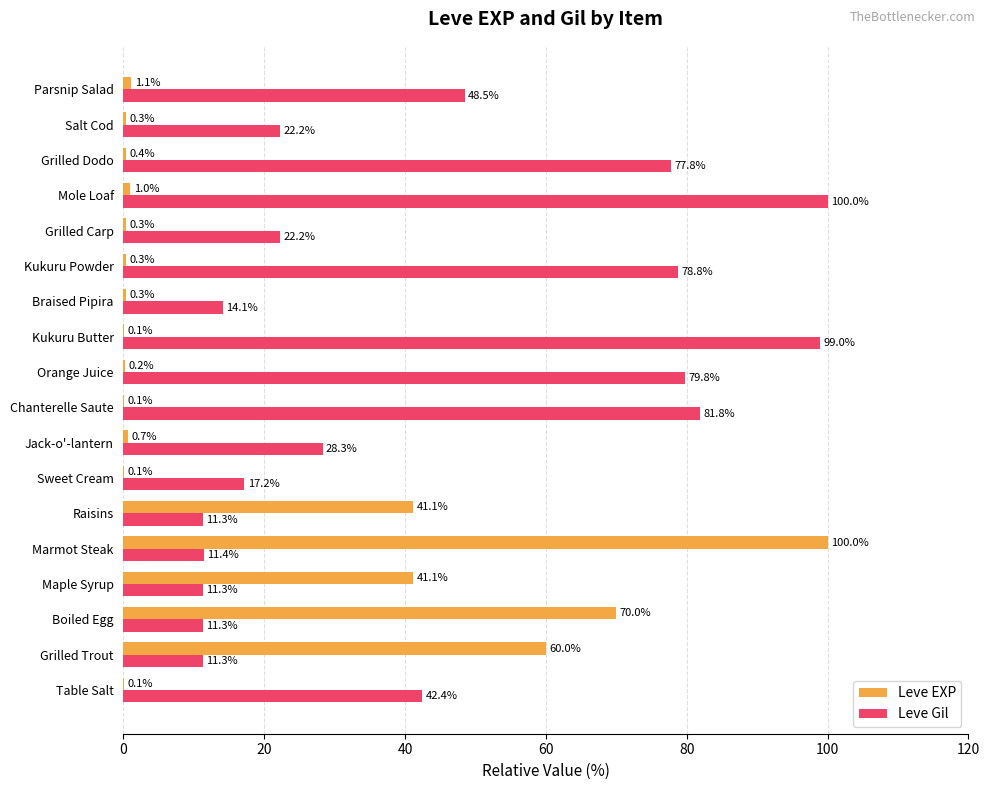

At which label is Leve Gil closest to 55?

Parsnip Salad